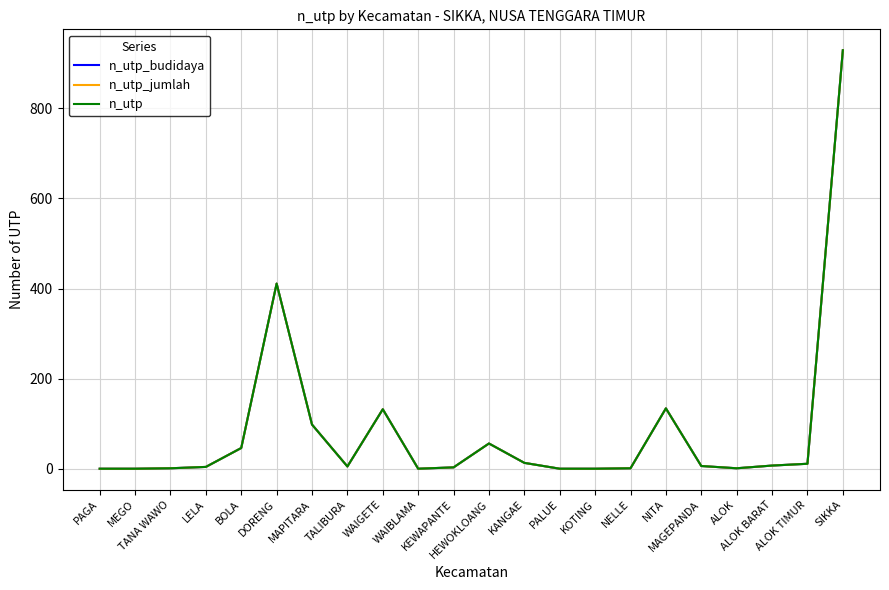

In n_utp, how many points are higher than both neighbors (excluding endpoints)?

4